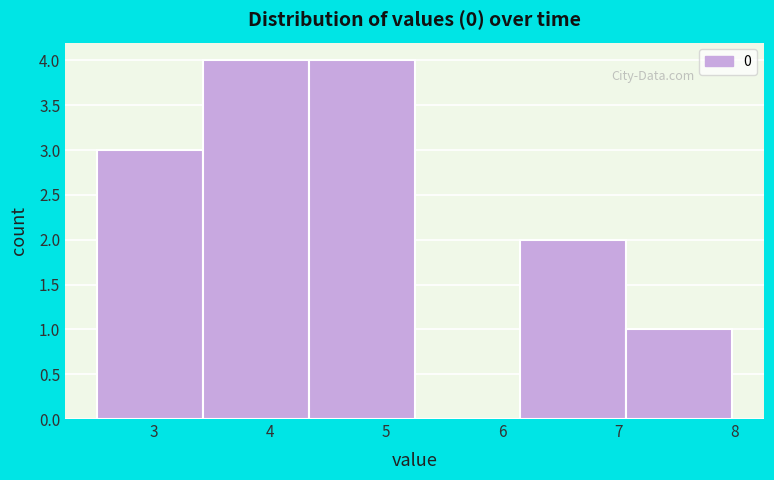

Reading left to right, transcribe this chart: for each bar, give the range it covers on the x-axis and its height. Neither the bar edges nor the heights are printed on the chart, so give them approximately, as read against the axes.

2.5 to 3.4: 3
3.4 to 4.3: 4
4.3 to 5.2: 4
5.2 to 6.2: 0
6.2 to 7.1: 2
7.1 to 8.0: 1